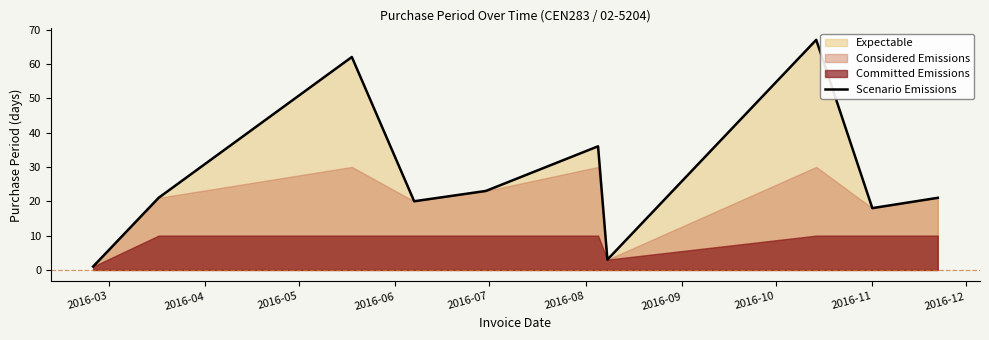

At which category does the chart reach its minimum across all series?

2016-03